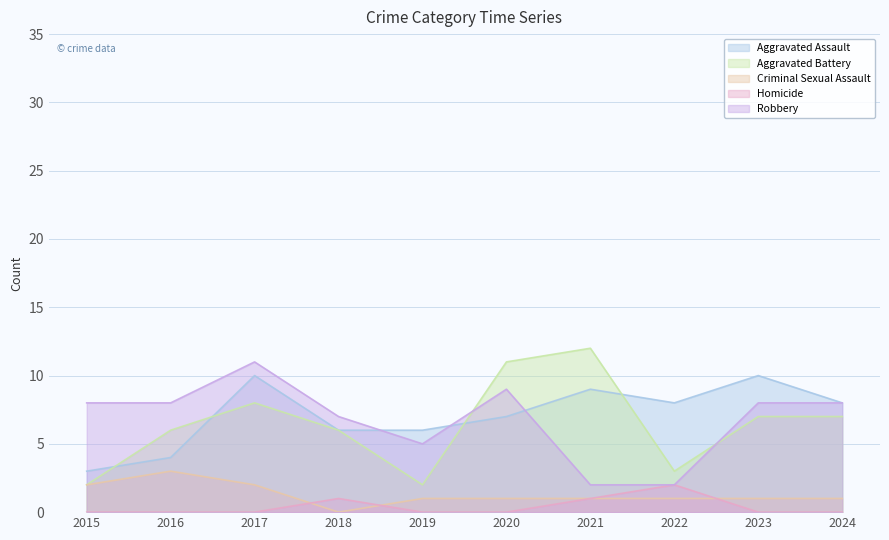

What are all the series names shown in the legend?

Aggravated Assault, Aggravated Battery, Criminal Sexual Assault, Homicide, Robbery